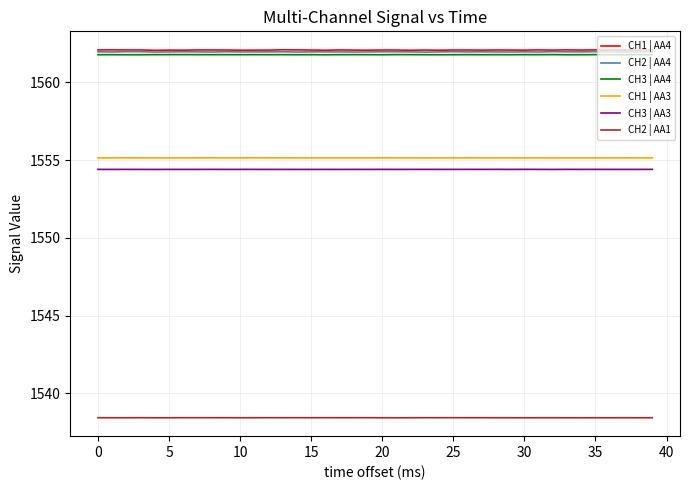

What is the greatest value displayed?

1562.1